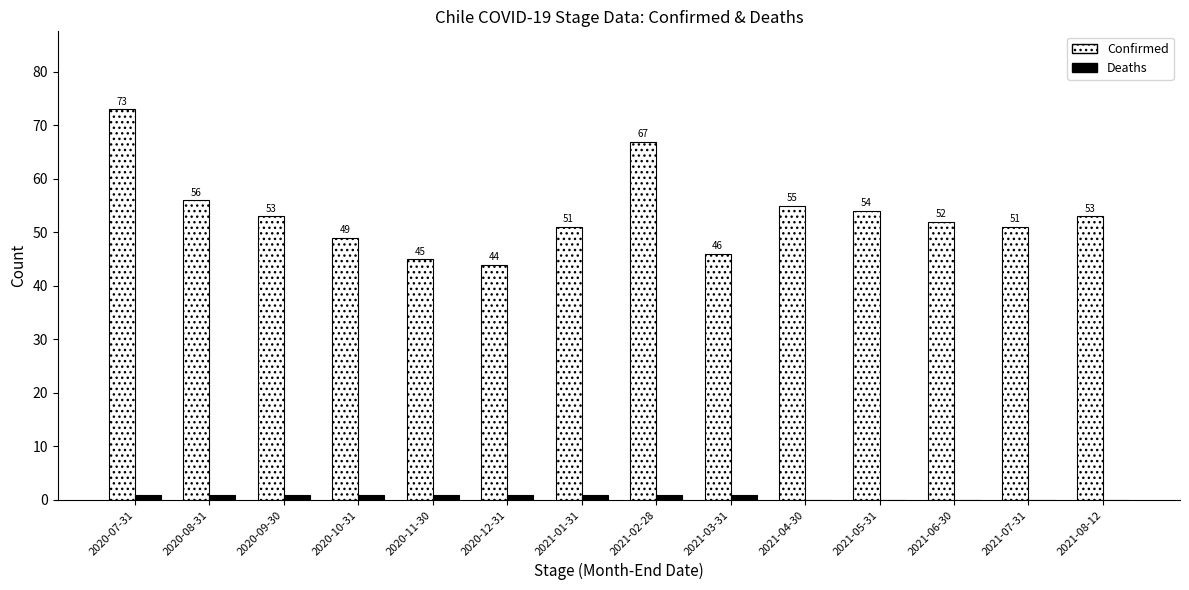

Reading left to right, what are all the values shown in this chart?

Confirmed: 73	56	53	49	45	44	51	67	46	55	54	52	51	53
Deaths: 1	1	1	1	1	1	1	1	1	0	0	0	0	0